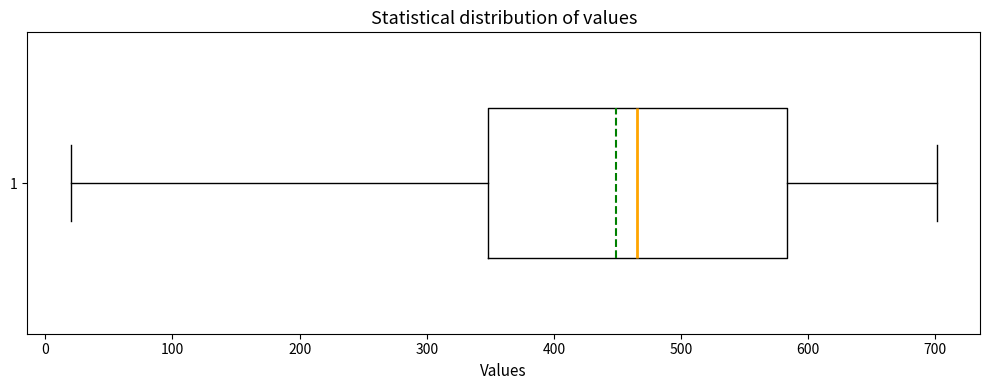

Where does the right whisker of the box at y = 1 end on the x-axis? The values are not printed on the chart, so give them approximately, as read against the axis.

700